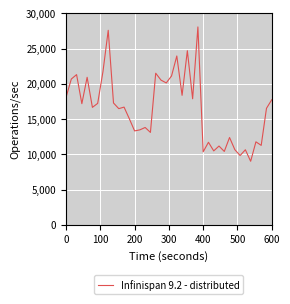

What is the maximum value shown in the chart?

28088.7